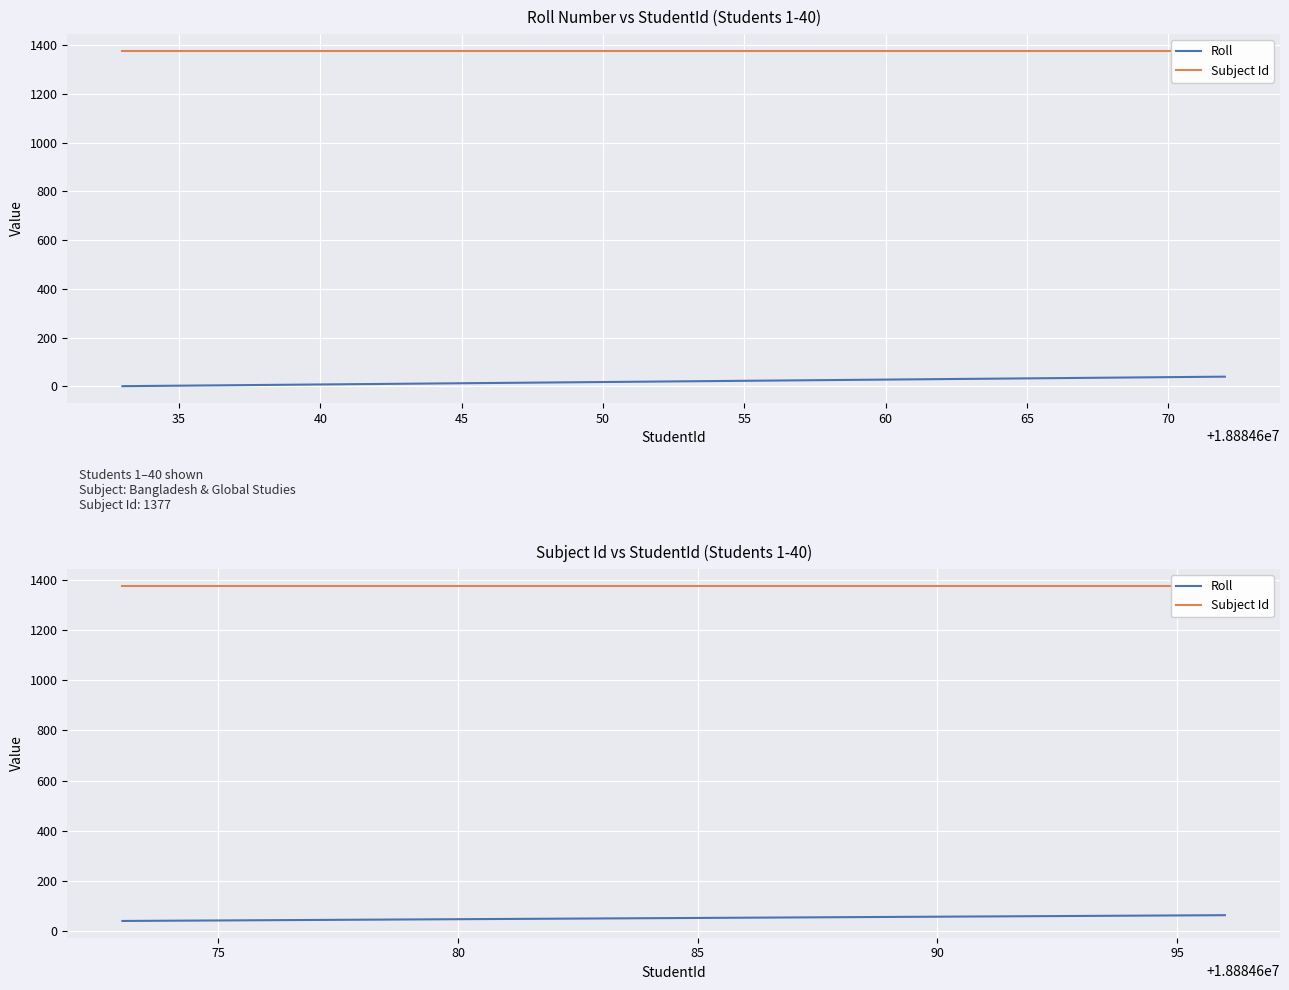

How many series are shown in this chart?

2